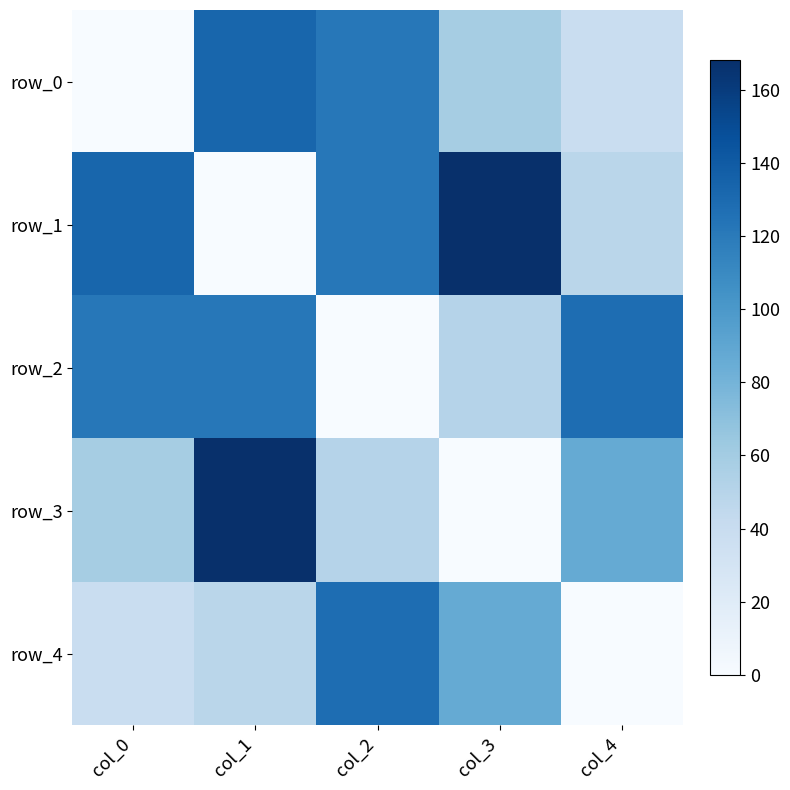

The value of row_4 at col_2 is 128. True or false?

True